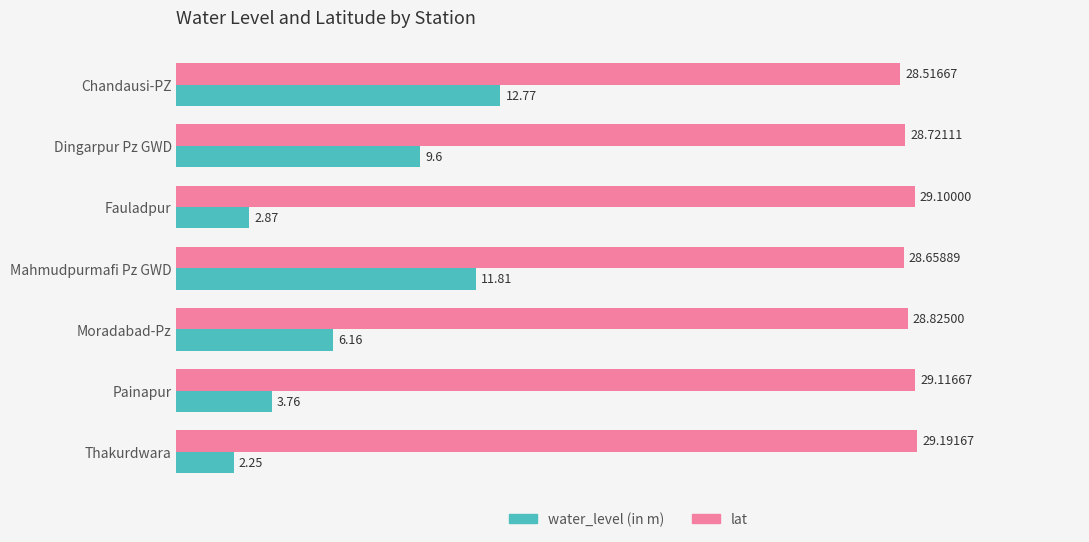

At which label does water_level (in m) reach its minimum?

Thakurdwara